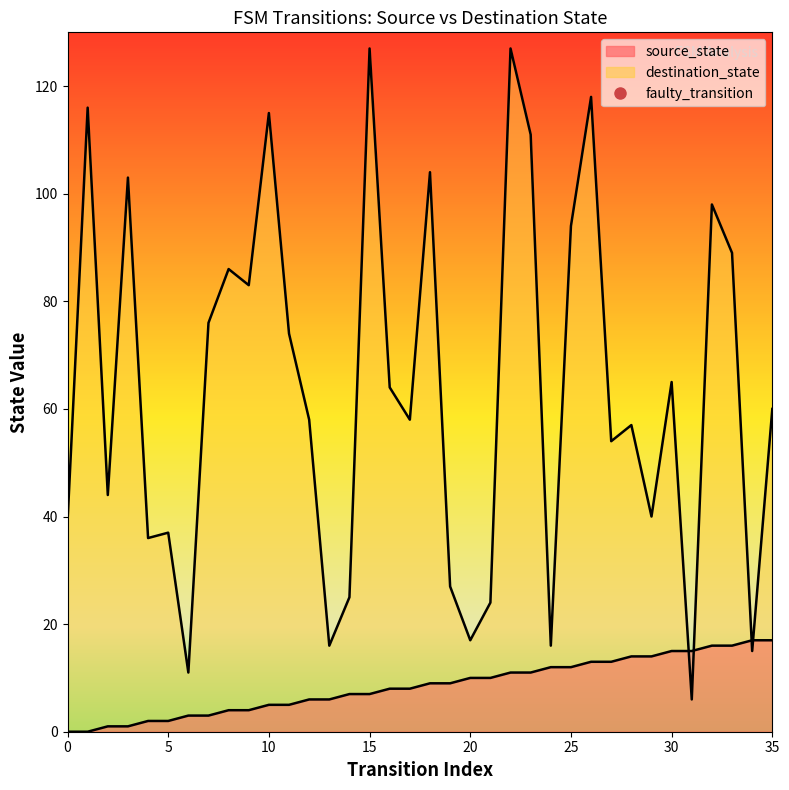

What is the difference between the source_state values at 21 and 23?

1